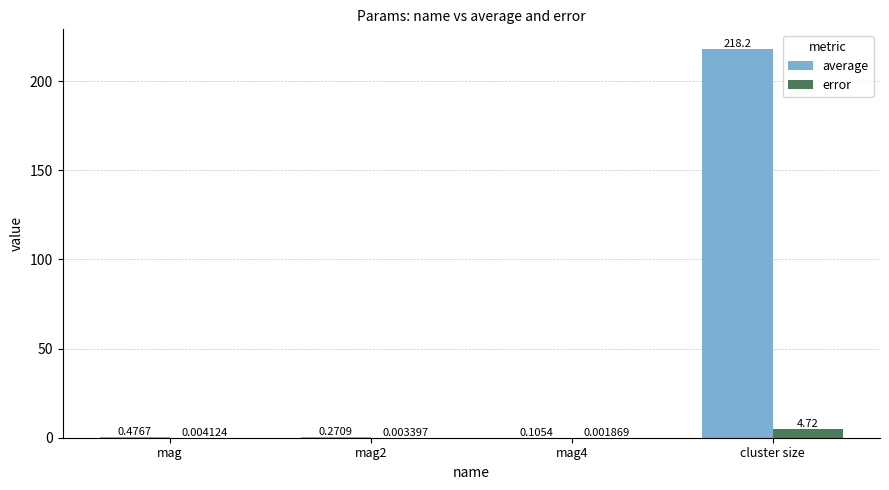

At which category does the chart reach its peak across all series?

cluster size